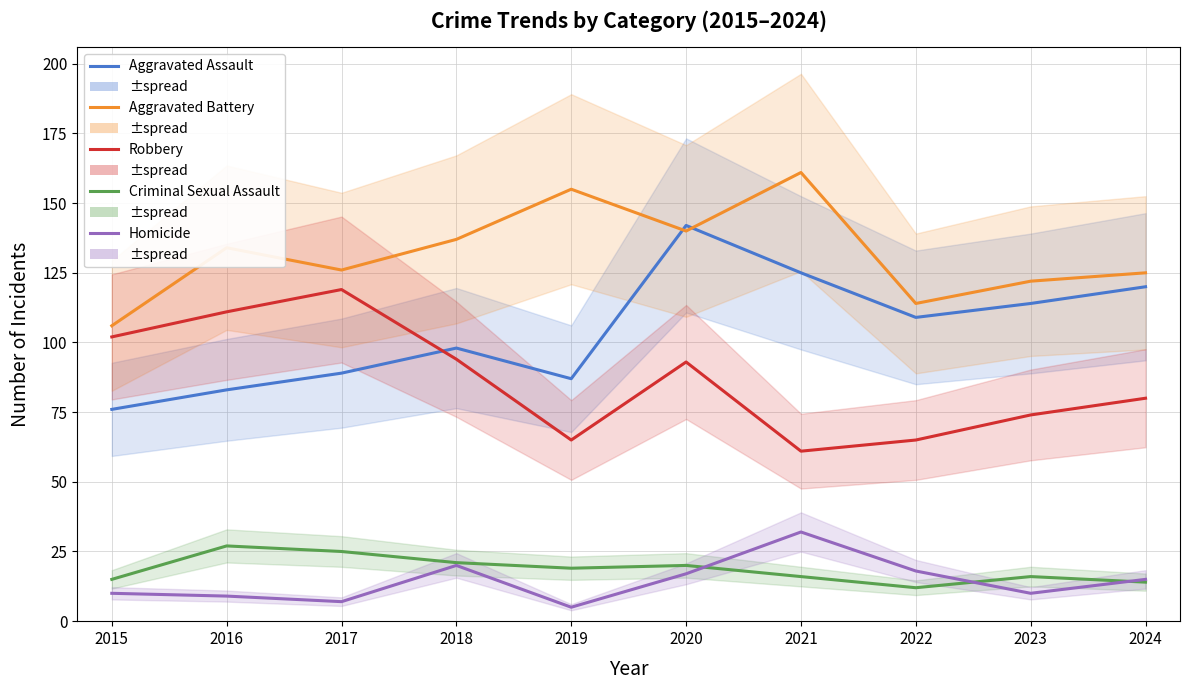

Which has a higher value, 2022 or 2024?

2024